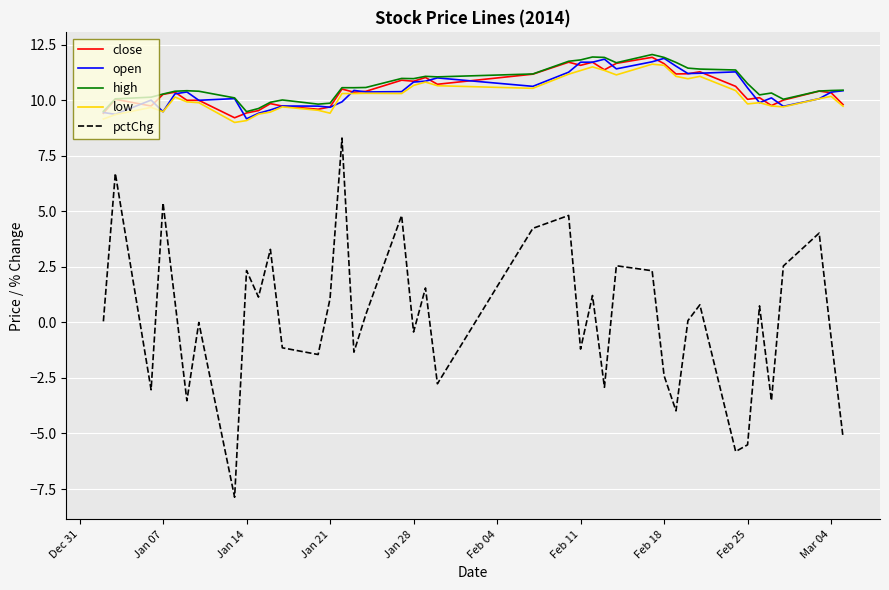

True or false: open and pctChg cross at least once.

False